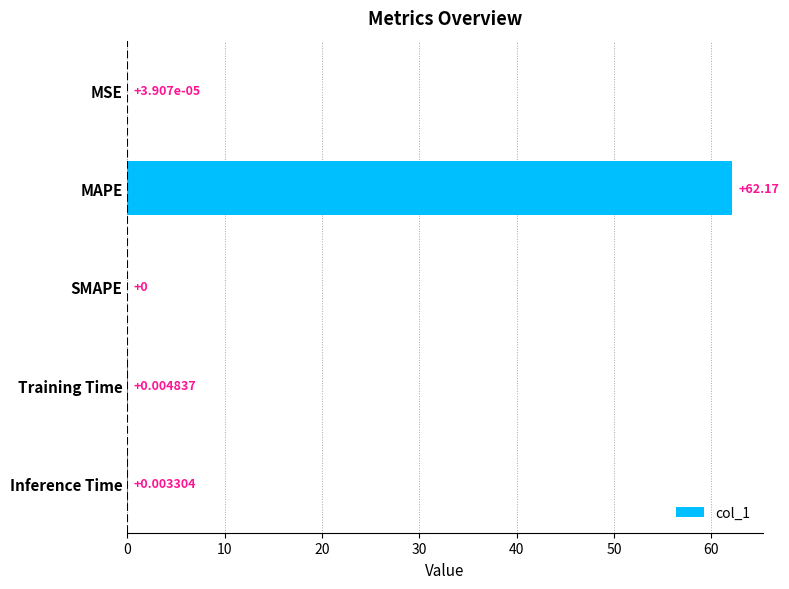

Which category has the highest value across all series?

MAPE